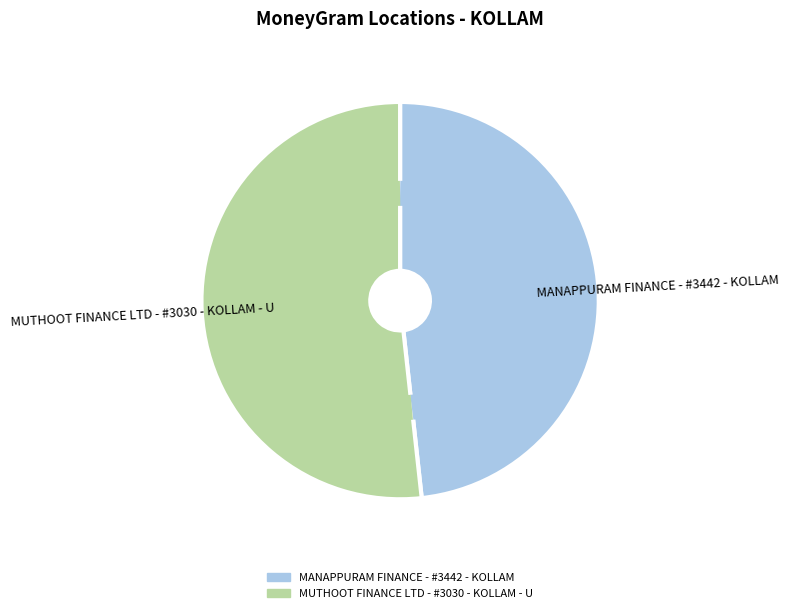

How many slices are in this pie chart?

2